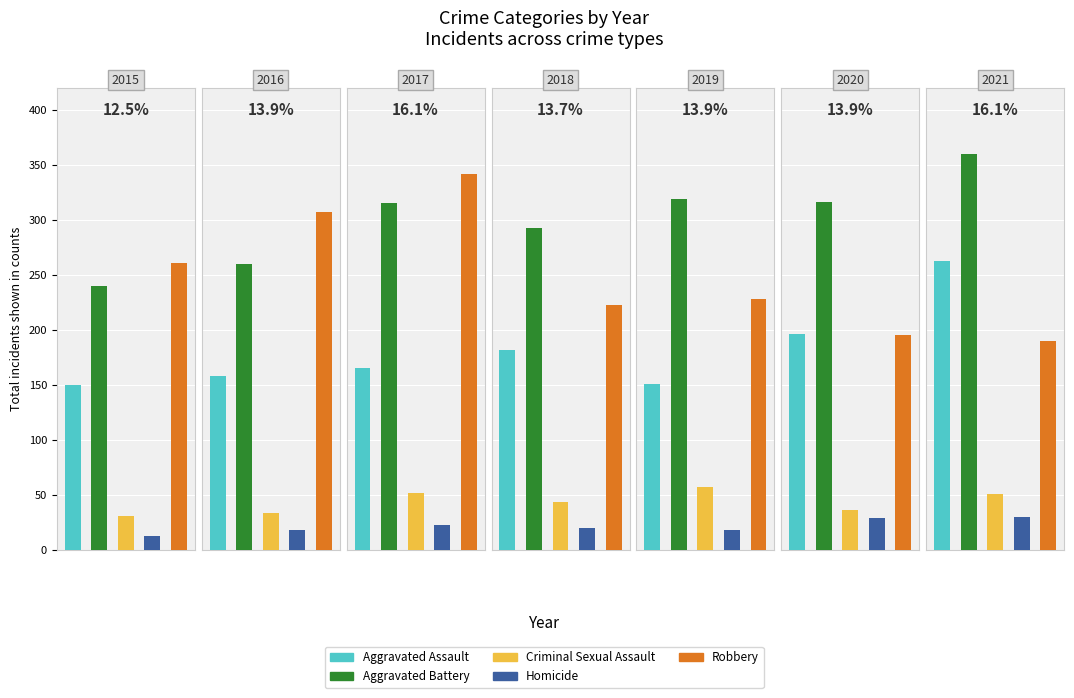

Between 2016 and 2017, which series saw the biggest shift?

Aggravated Battery